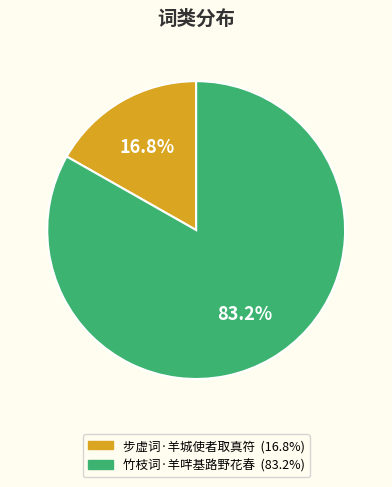

What is the smallest slice in the pie chart?

步虚词·羊城使者取真符